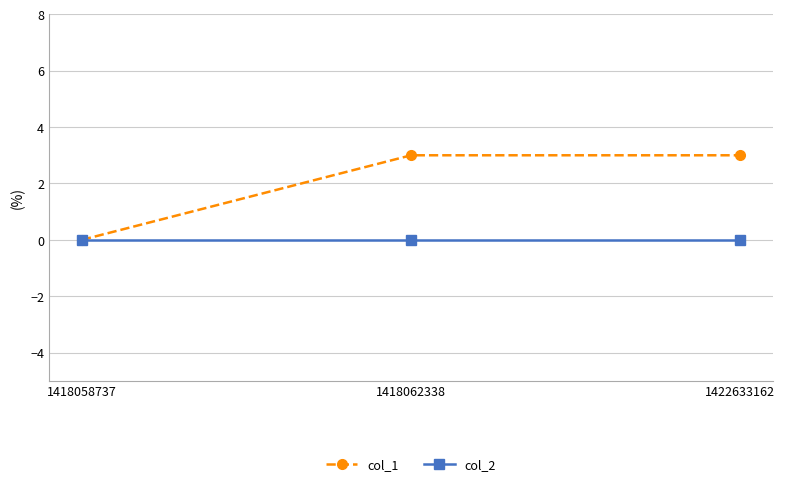

Rank the series by their average value, from highest to lowest.

col_1, col_2